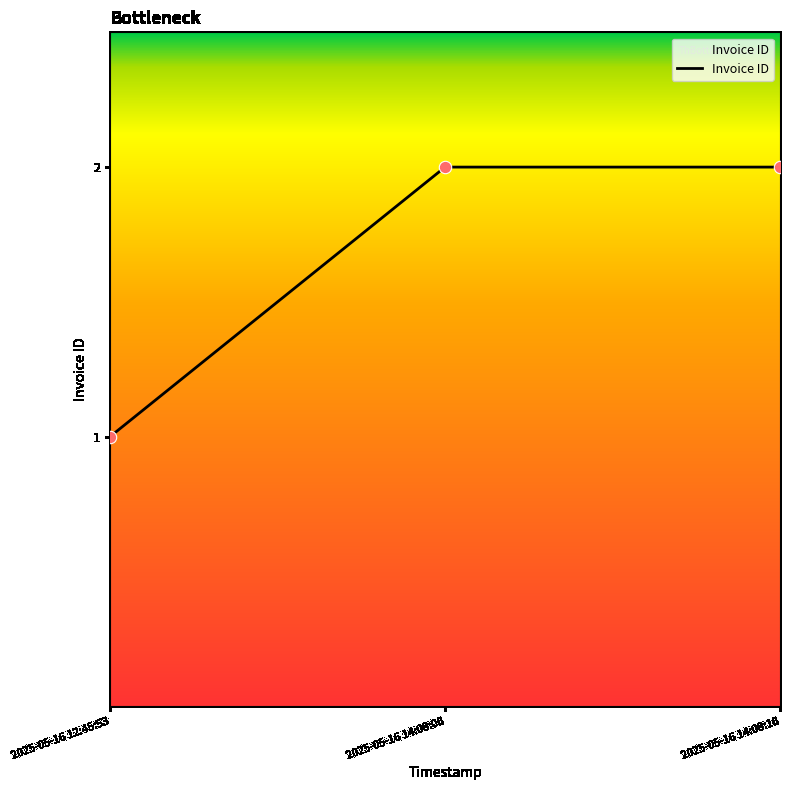

Approximately how many times larger is the value at 2025-05-16 14:08:16 compared to 2025-05-16 14:08:06?

1.0